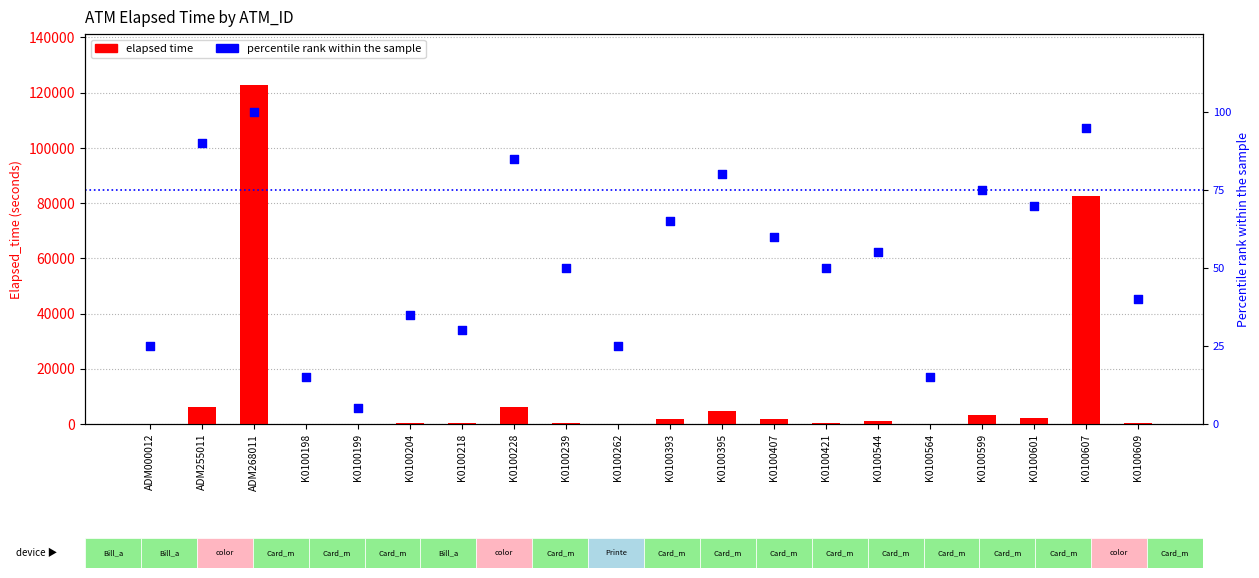

At how many categories does at least one series exceed 115347?

1